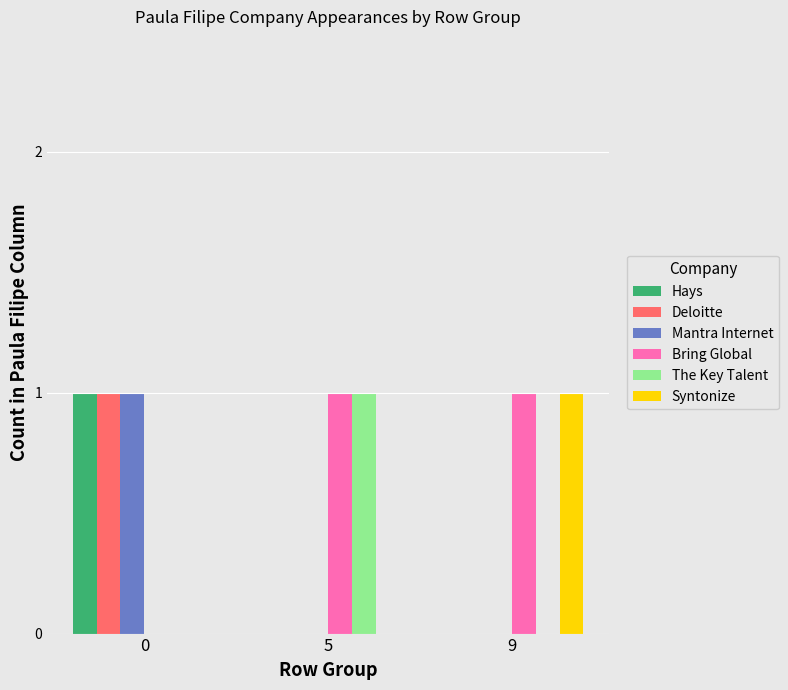

Which series has the largest total across all categories?

Bring Global